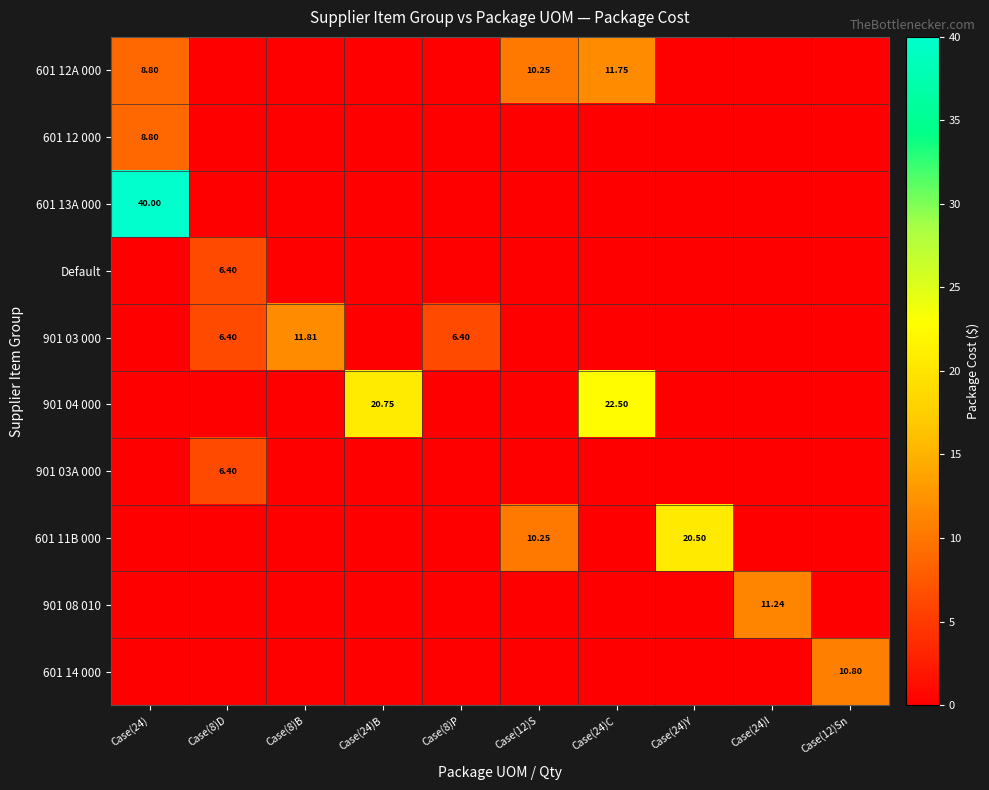

What is the difference between the highest and lowest values at Case(24)?

40.0